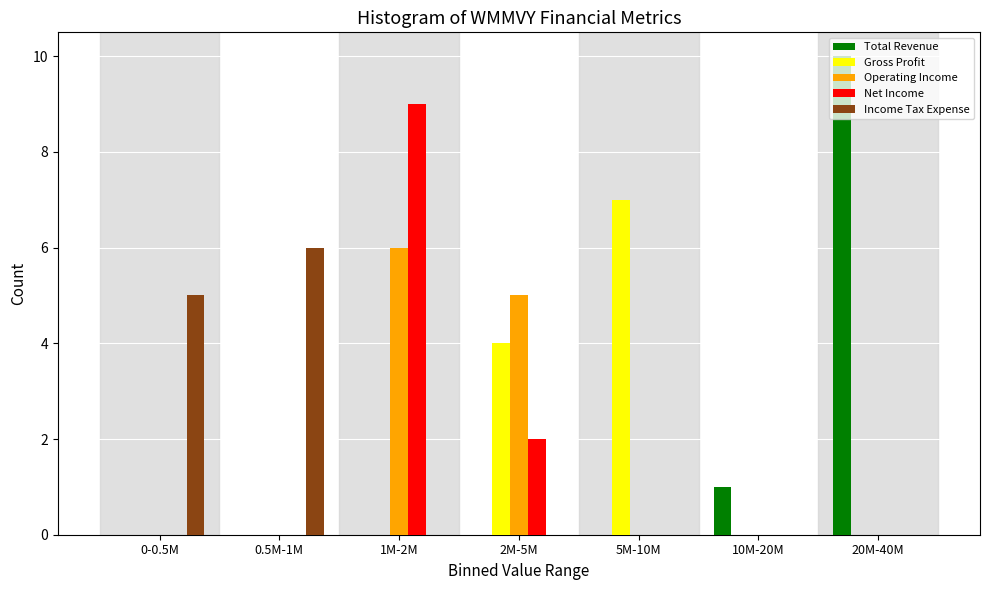

The Gross Profit series shows 2 at 5M-10M. True or false?

False